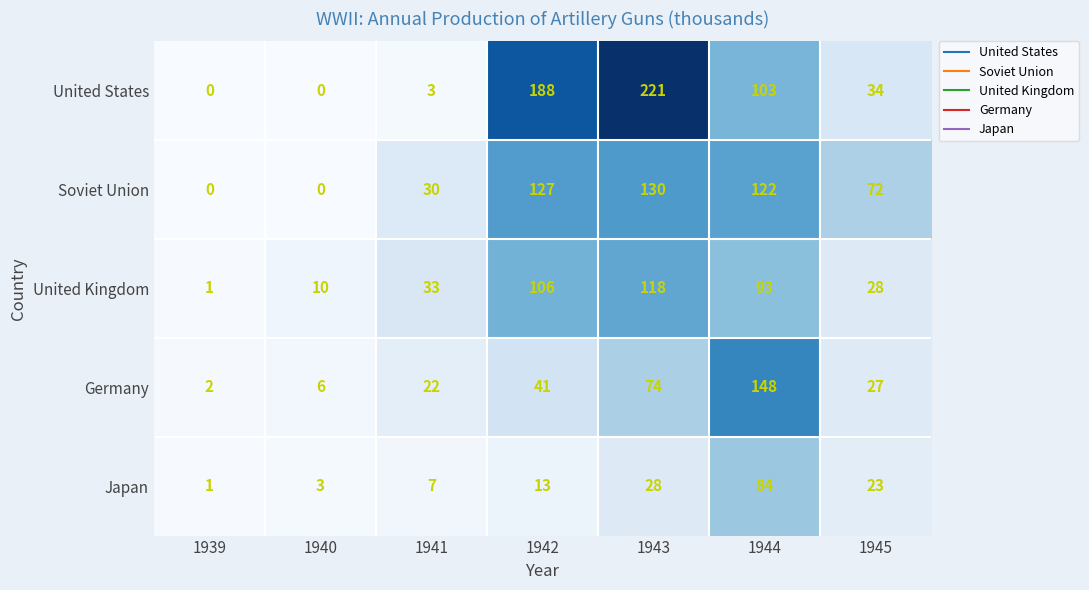

What is the approximate value of Germany at 1944, to the nearest 5?

150